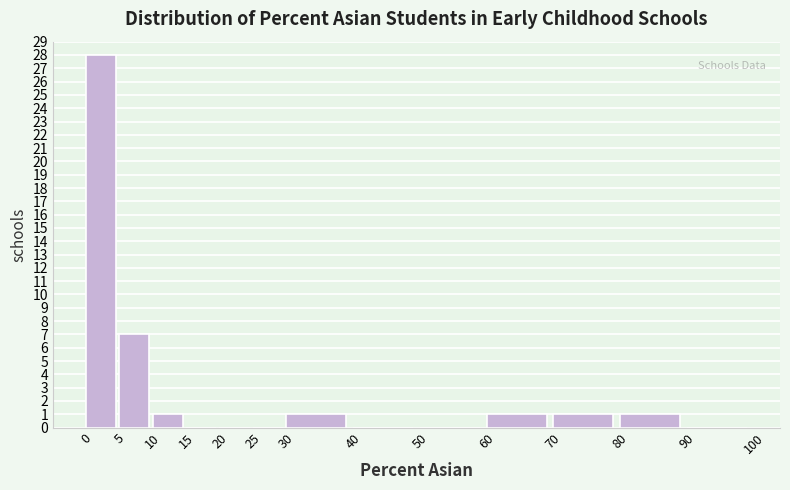

Reading right to left, transcribe all the data shown in this chart.

90=0	80=1	70=1	60=1	50=0	40=0	30=1	25=0	20=0	15=0	10=1	5=7	0=28